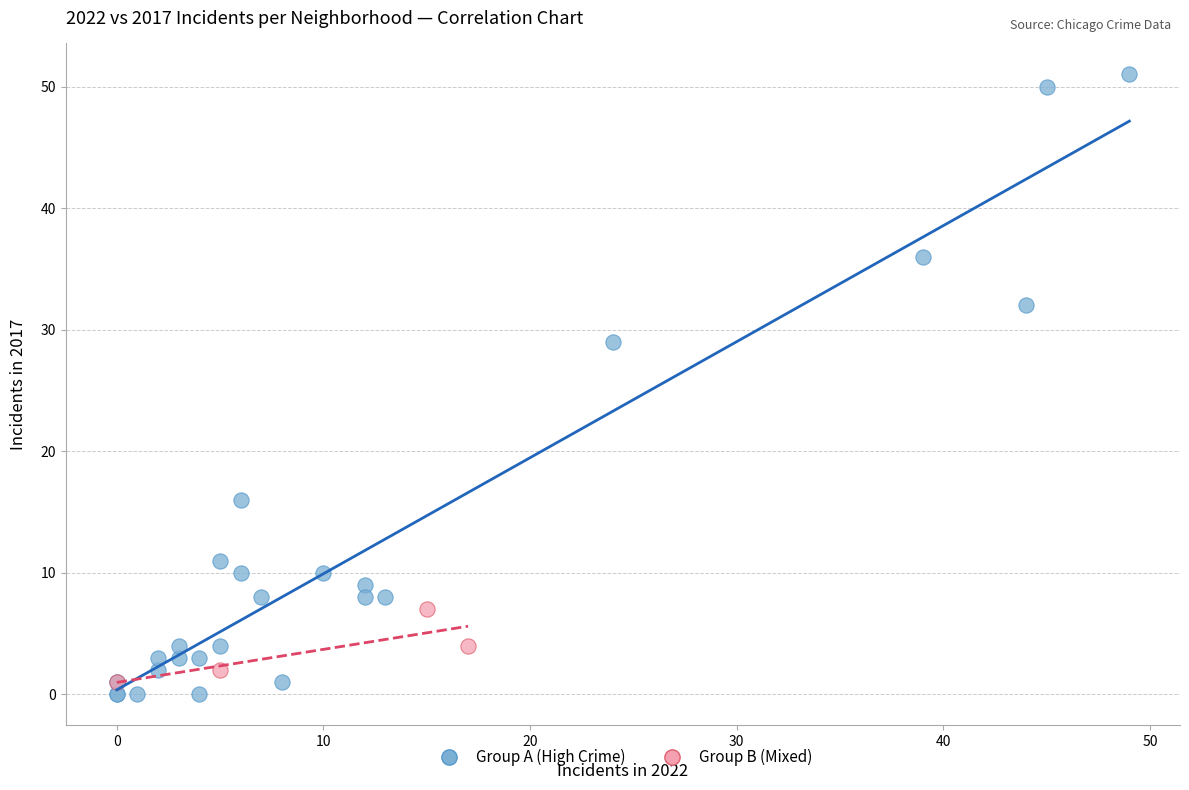

Which series has the widest spread of Y values?

Group A (High Crime)